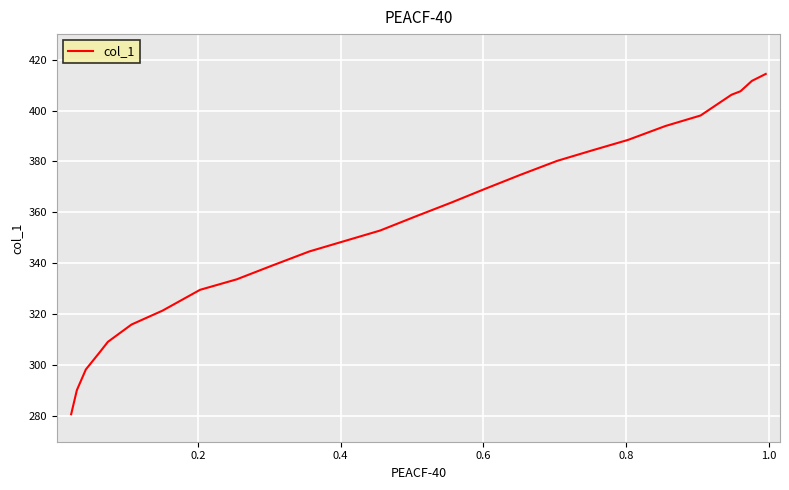

How many lines are shown in the chart?

1